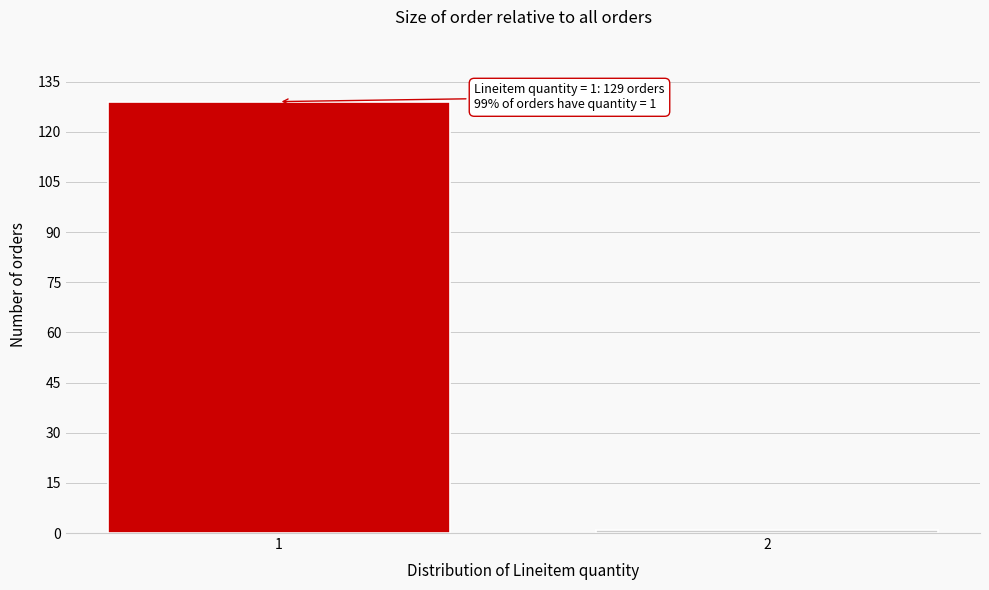

Reading left to right, what are all the values shown in this chart?

1=129	2=1